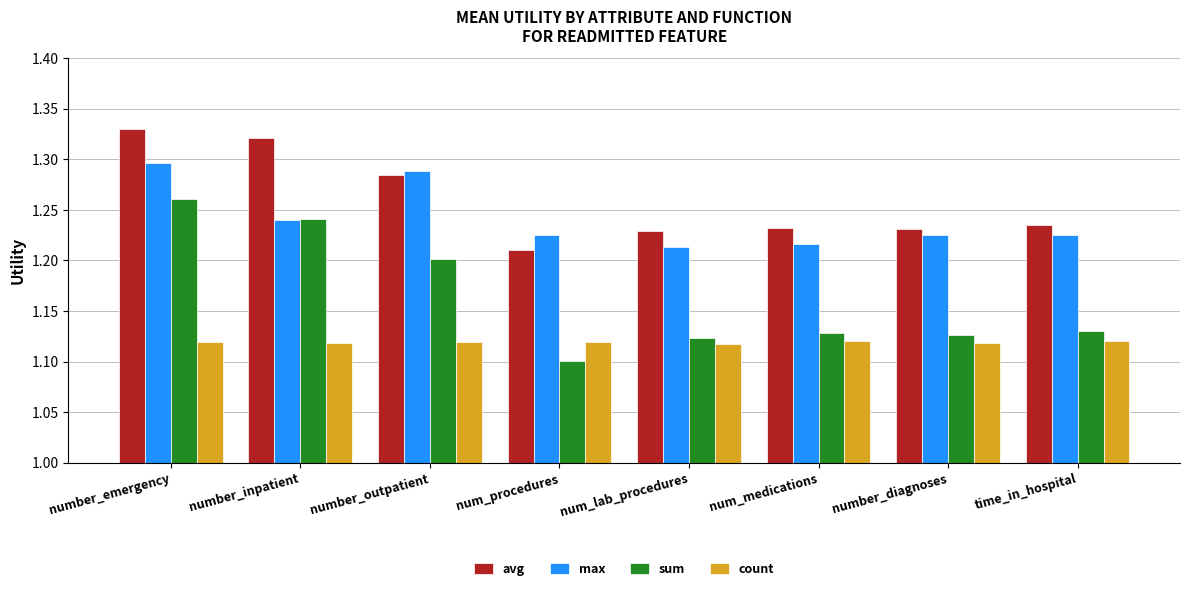

Rank the series by their maximum value, from lowest to highest.

count, sum, max, avg